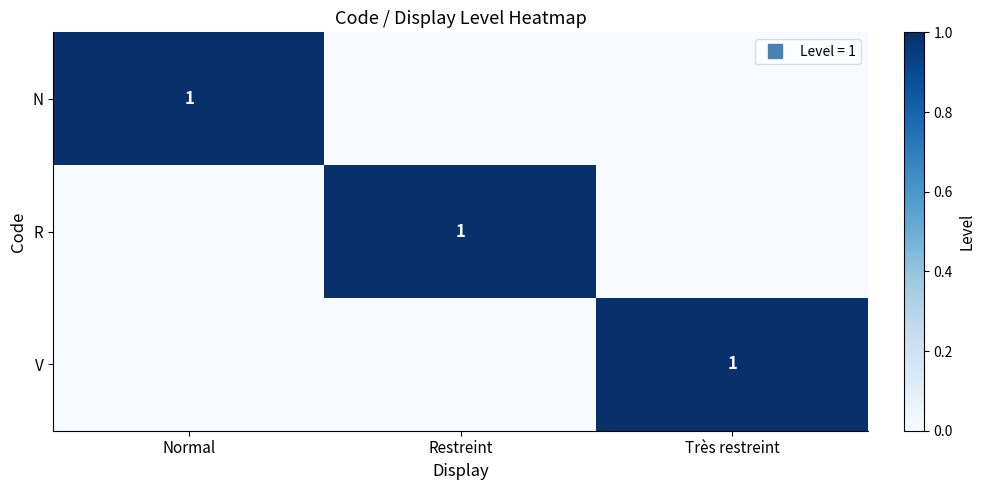

Between Normal and Très restreint, which is larger?

Normal